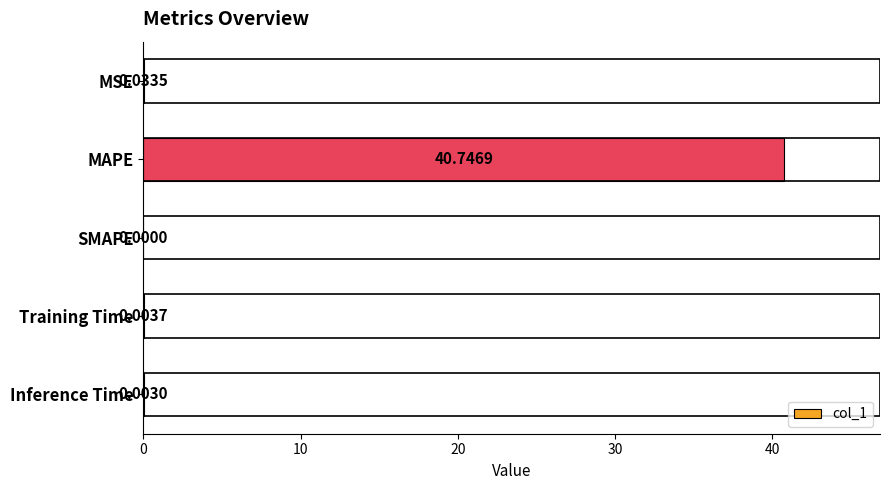

Which category has the highest value across all series?

MAPE